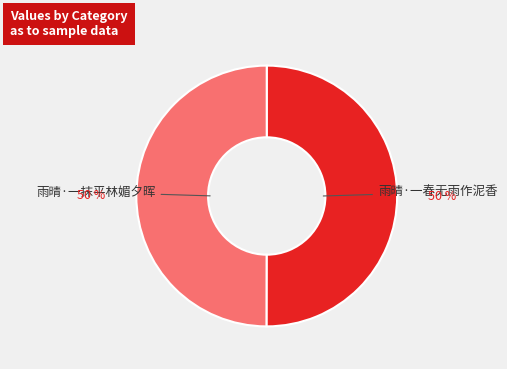

Approximately how many times larger is the value at 雨晴·一抹平林媚夕晖 compared to 雨晴·一春无雨作泥香?

1.0